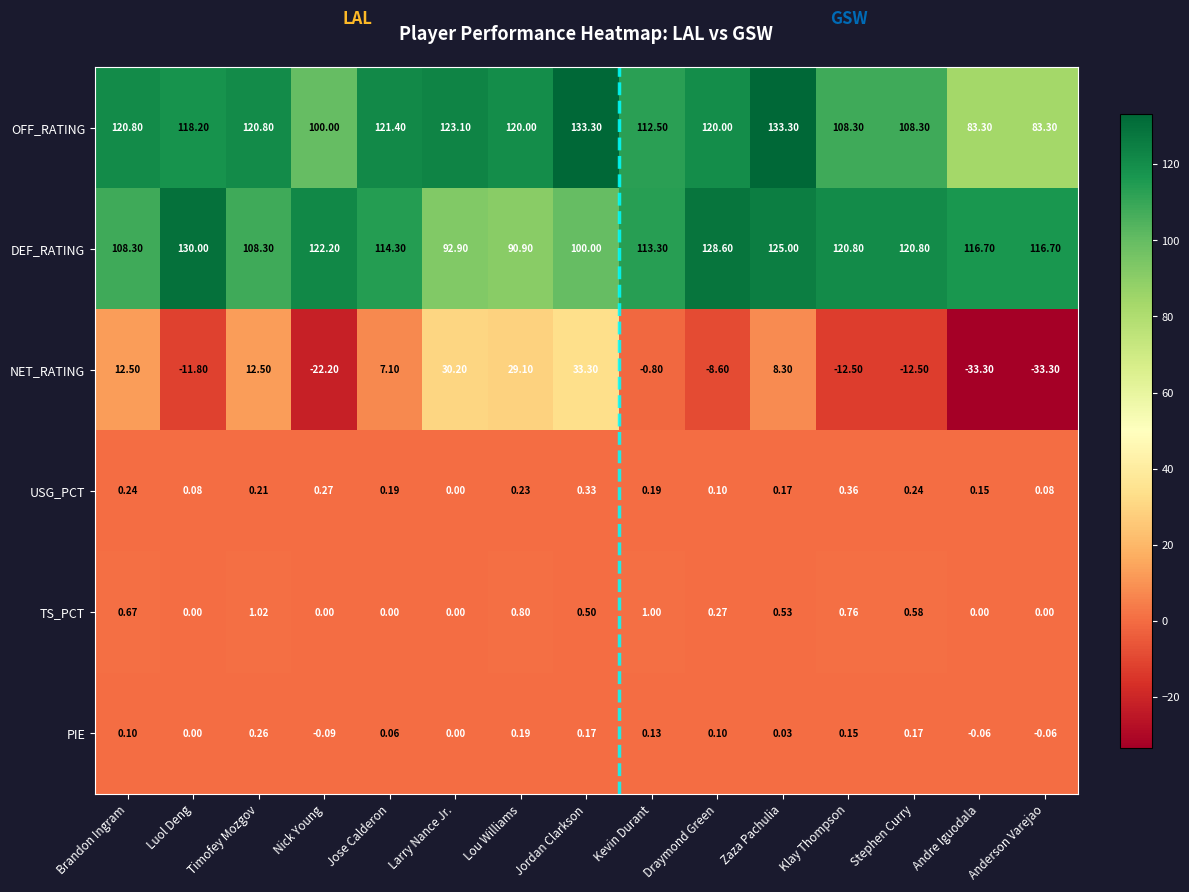

How many values in NET_RATING are below zero?

8